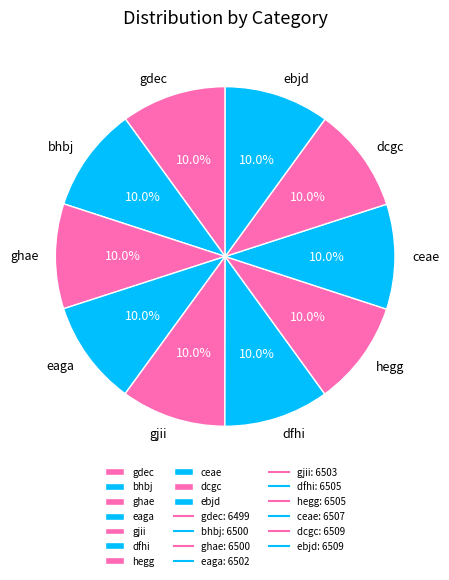

To the nearest percent, what is the combined percentage of dcgc and bhbj?

20%